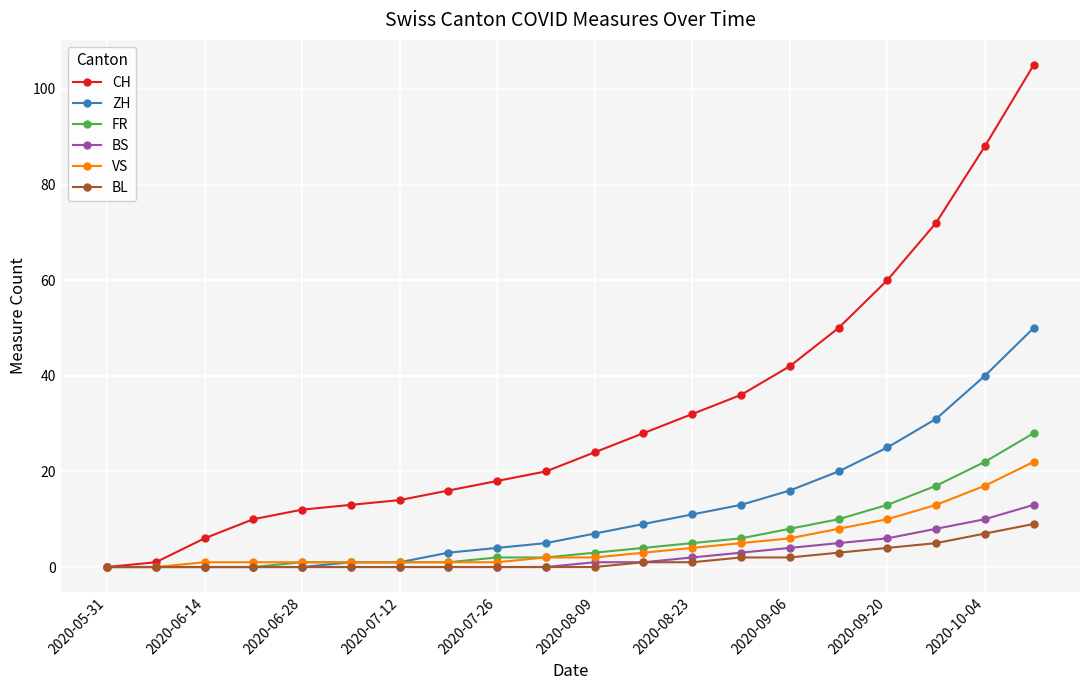

Which series has the largest range (max minus min)?

CH